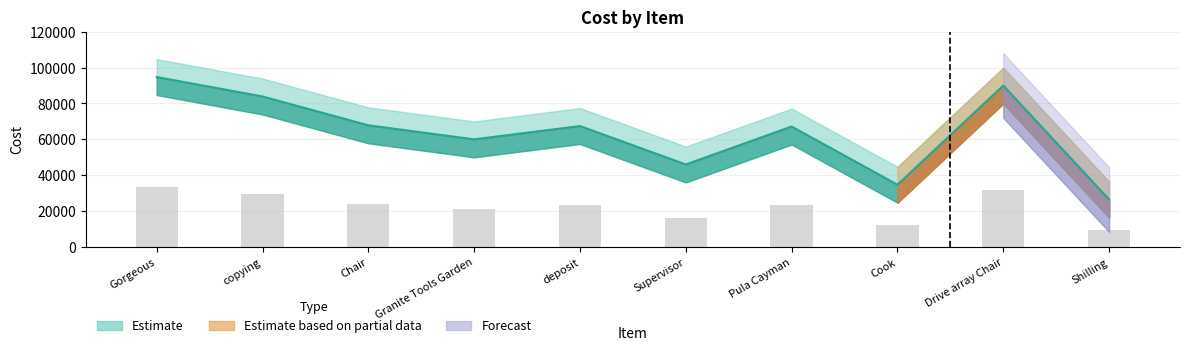

Reading right to left, list all the values displayed in this chart.

Shilling=26402	Drive array Chair=89929	Cook=34685	Pula Cayman=67105	Supervisor=45966	deposit=67383	Granite Tools Garden=59964	Chair=67785	copying=83858	Gorgeous=94683